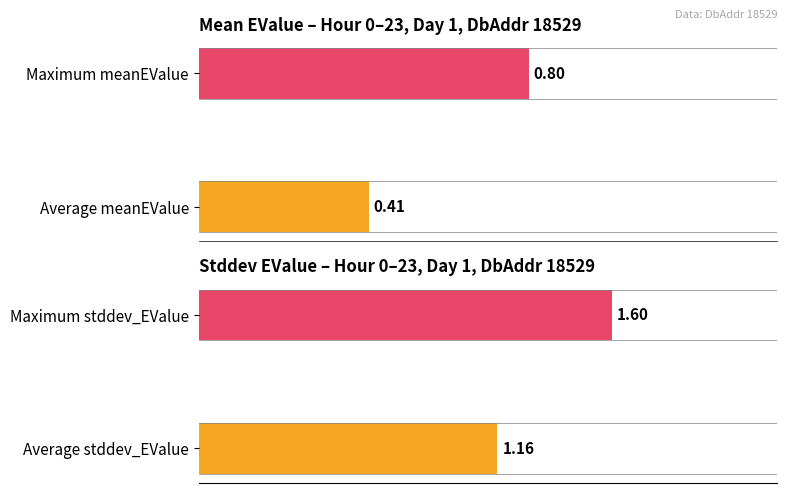

Which series has the widest spread of values?

stddev_EValue